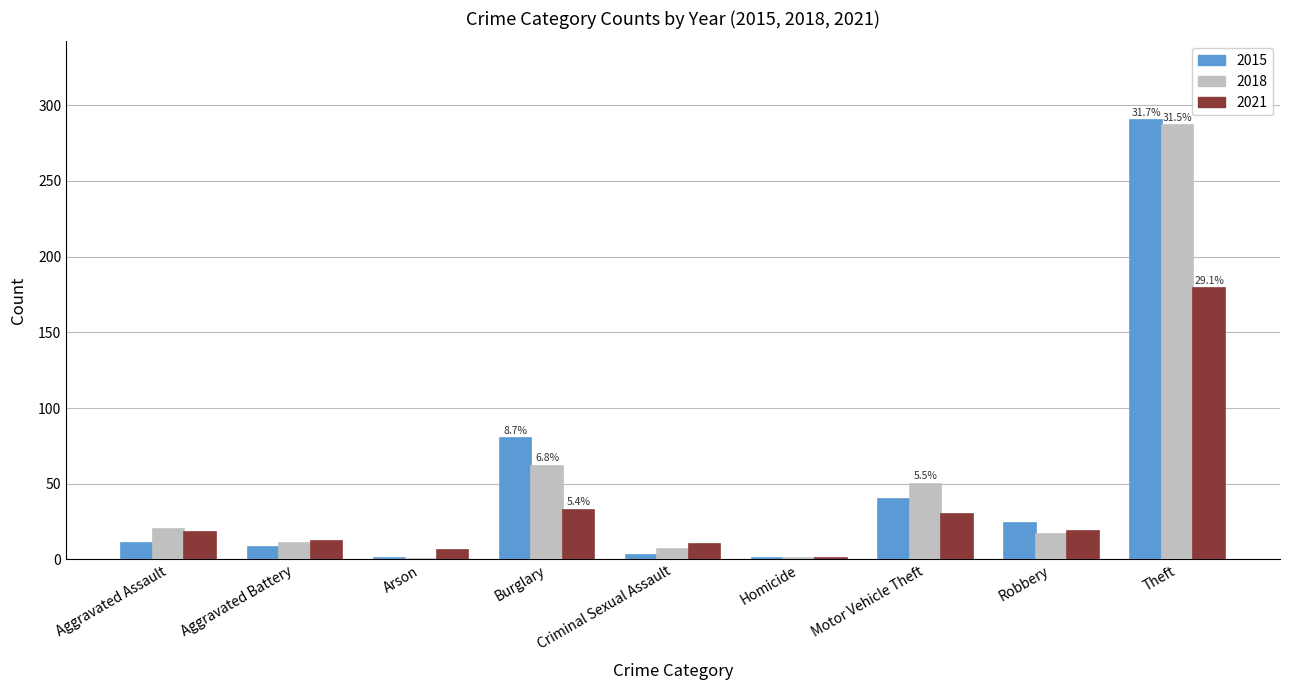

Where is 2018 nearest to the value 143?

Burglary